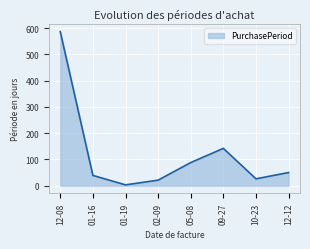

What is the ratio of the value at 01-16 to the value at 05-08?

0.4